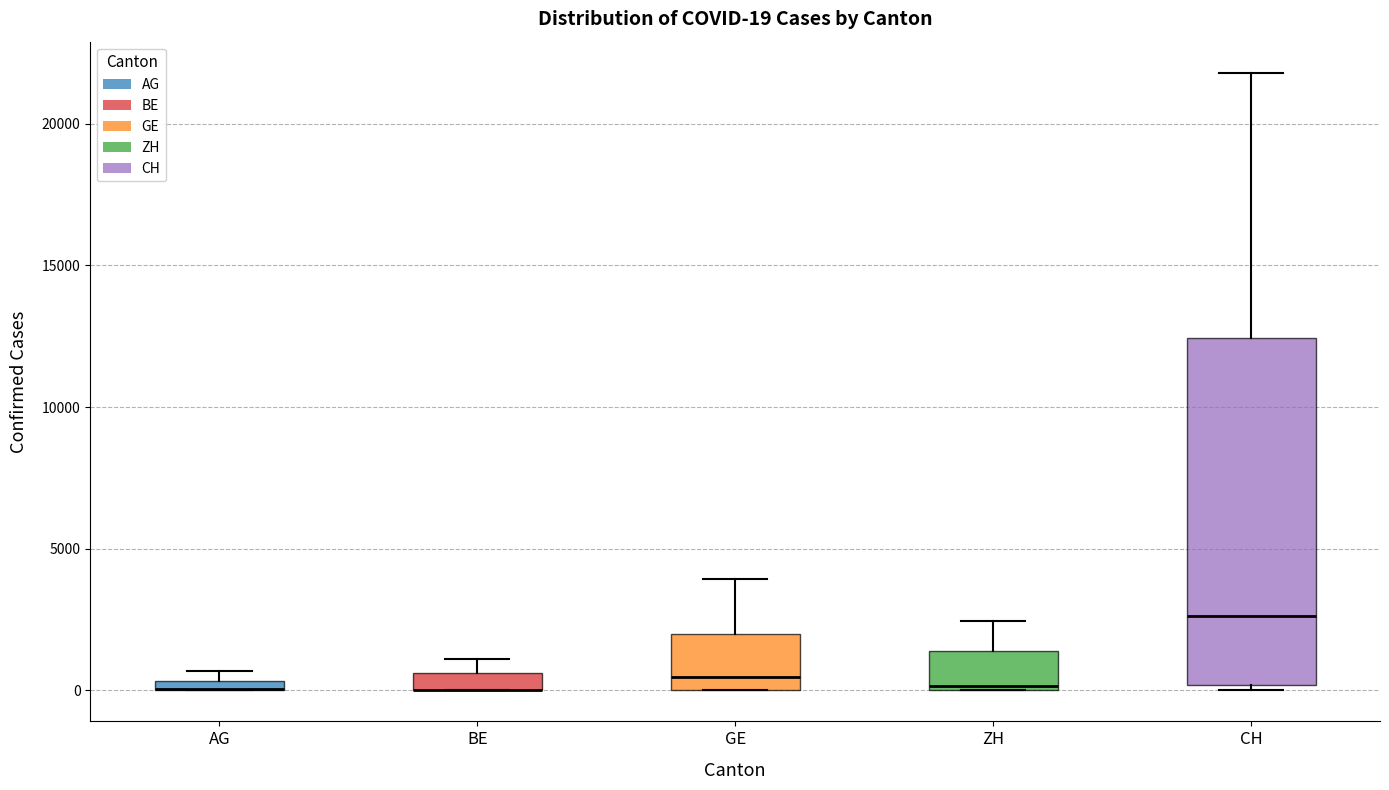

Which box is the tallest, from its lower edge to its upper edge?

CH